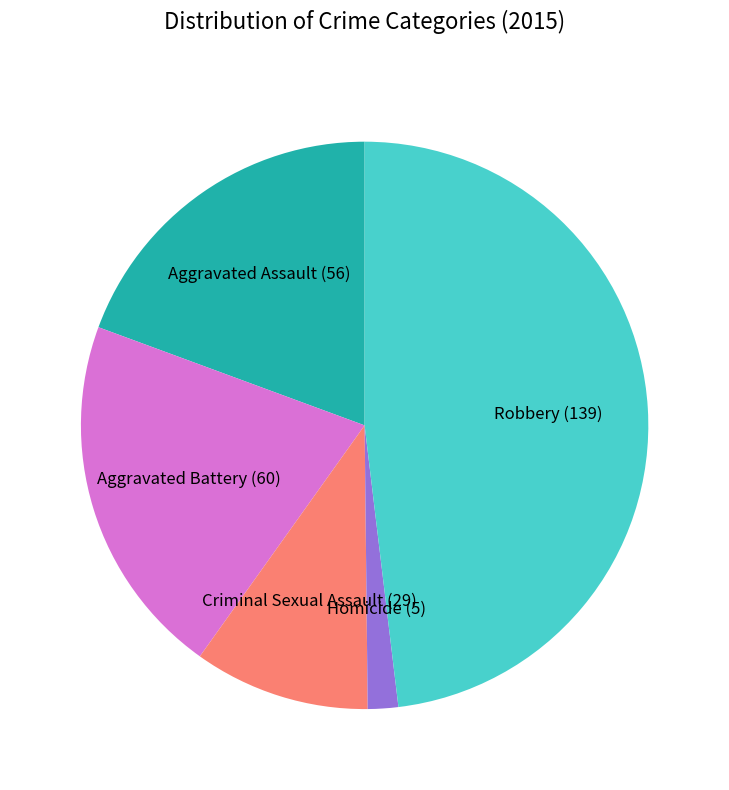

Rank the categories by value from lowest to highest.

Homicide, Criminal Sexual Assault, Aggravated Assault, Aggravated Battery, Robbery